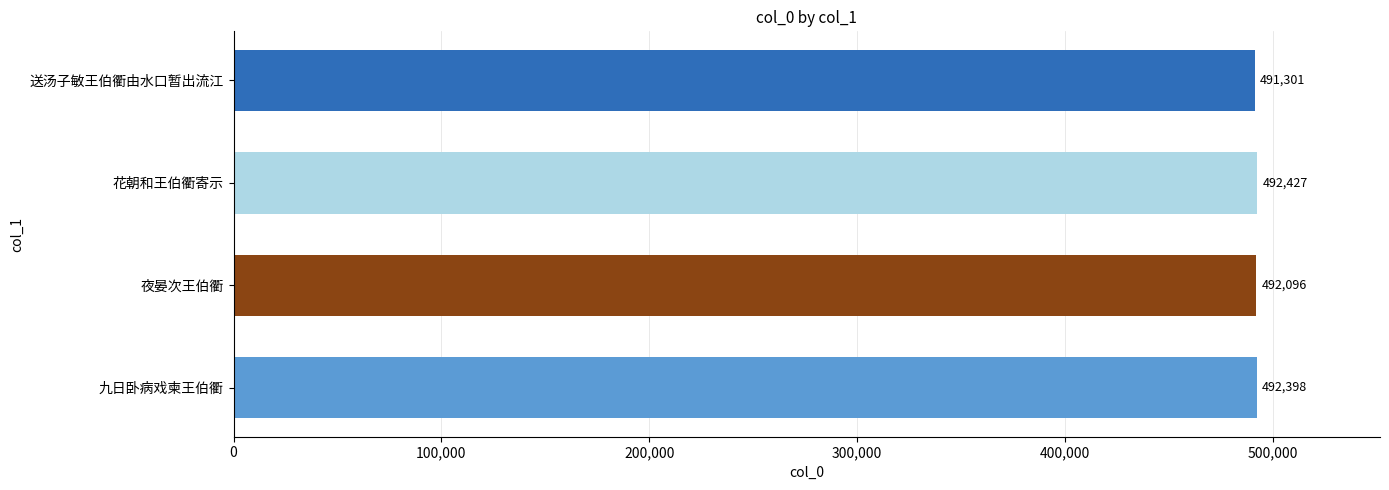

At which category does the chart reach its peak across all series?

花朝和王伯衢寄示